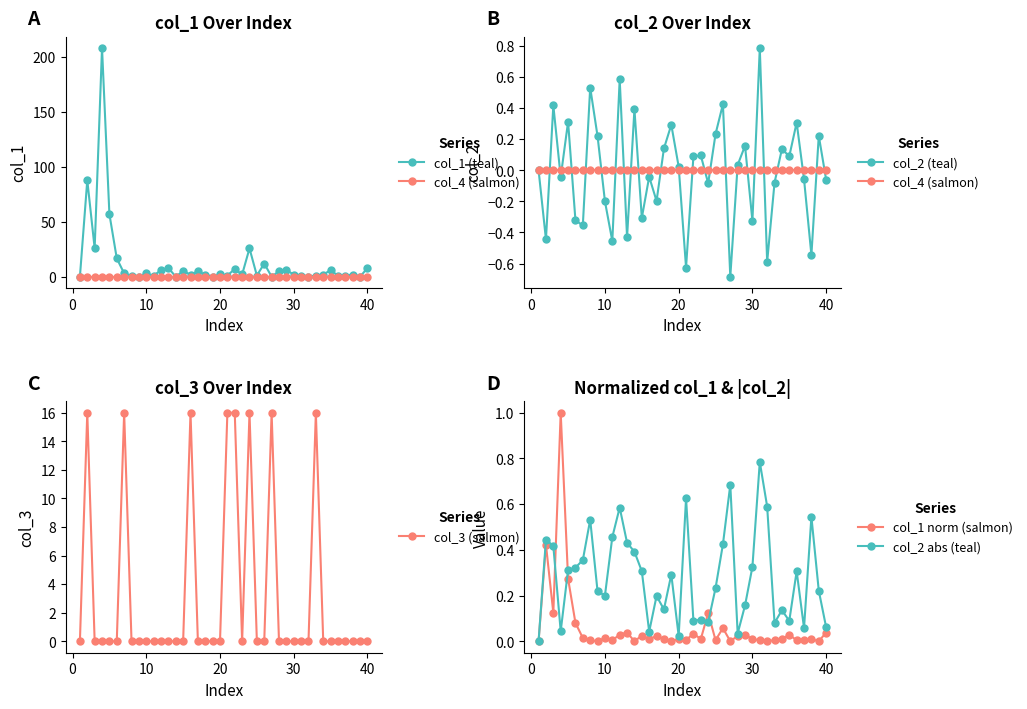

True or false: col_1 norm (salmon) has more than 0 interior local peaks.

True